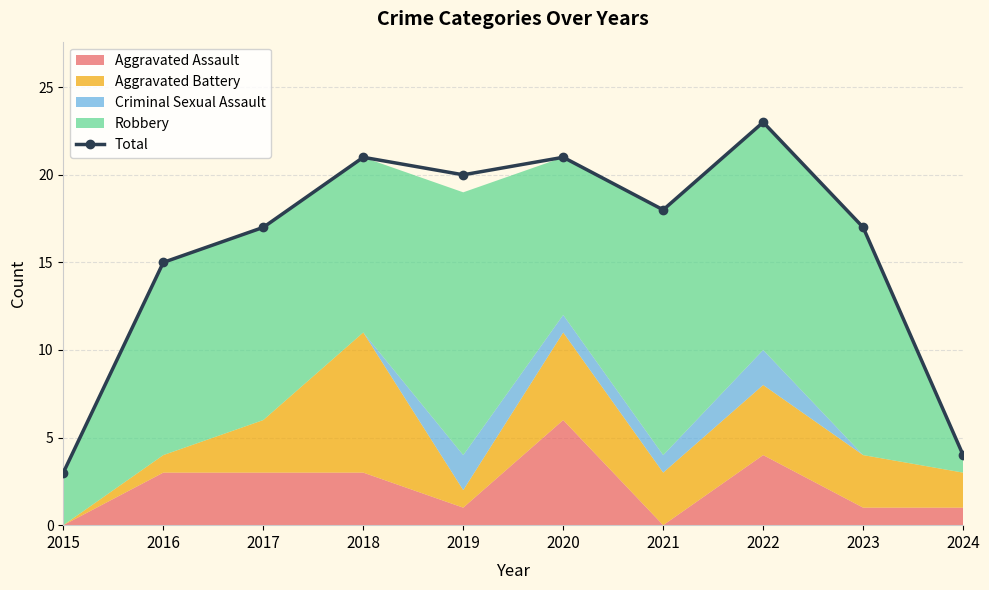

Approximately how many times larger is the value at 2017 compared to 2020?

0.8